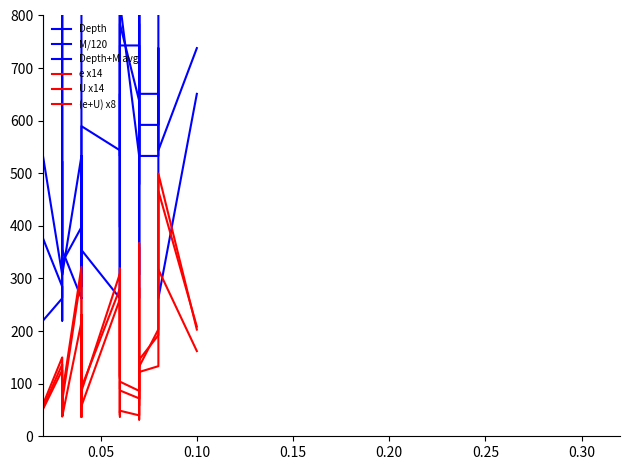

In Depth, how many points are higher than both neighbors (excluding endpoints)?

8